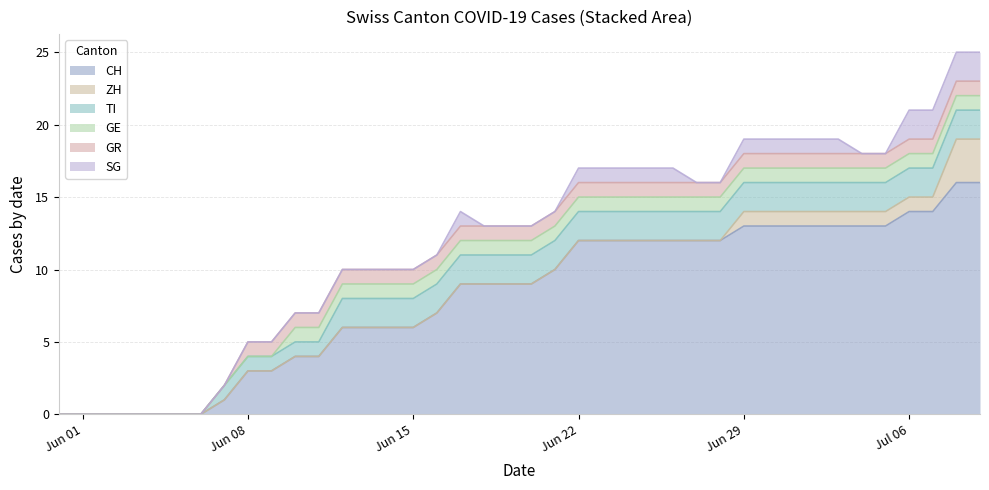

How many SG values are between 0 and 1?

36